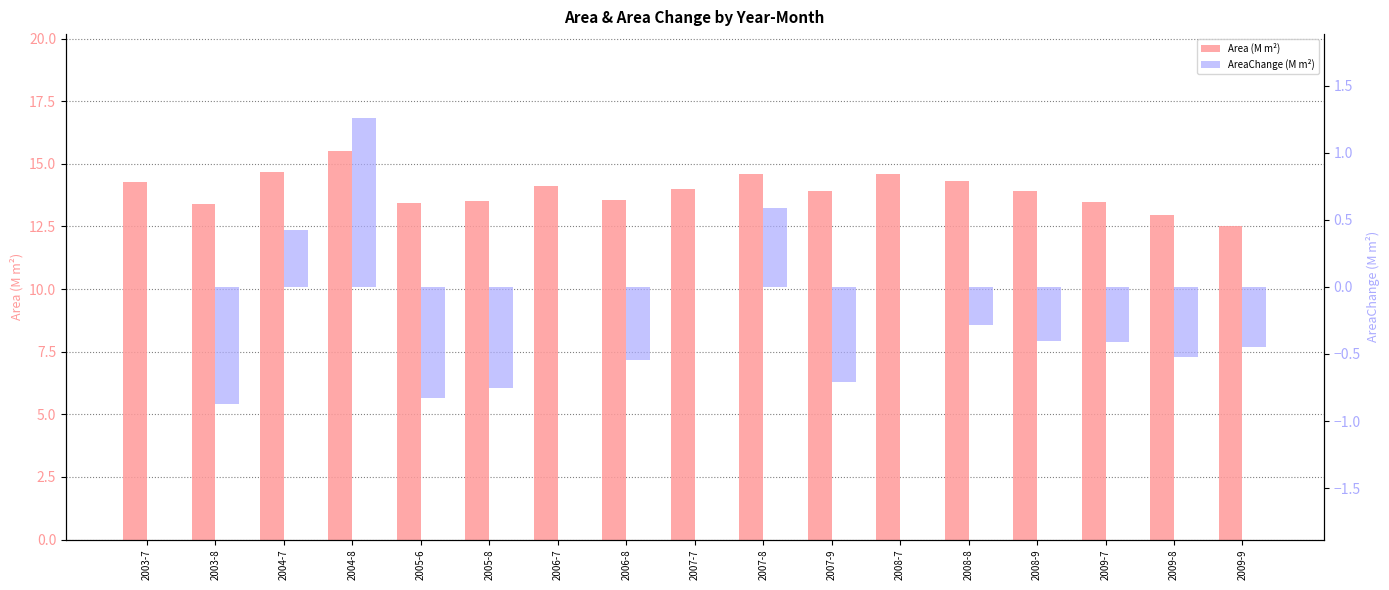

At 2006-7, list the series in order from smallest to largest.

AreaChange (M m²), Area (M m²)